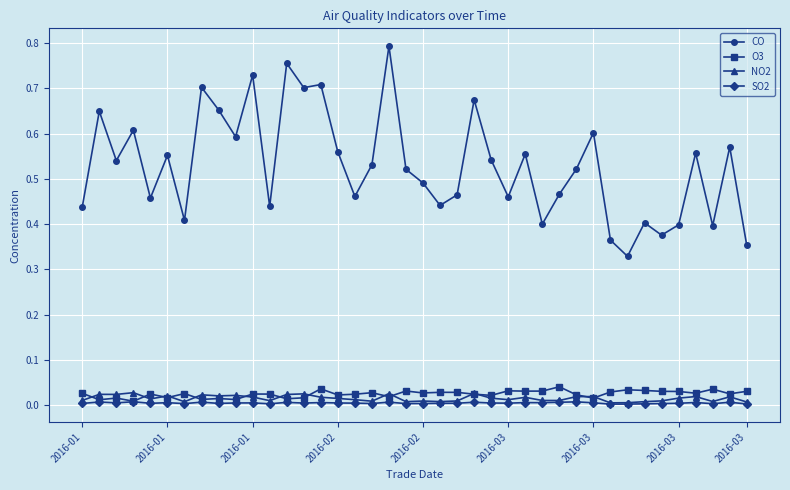

True or false: CO and NO2 intersect in this chart.

False